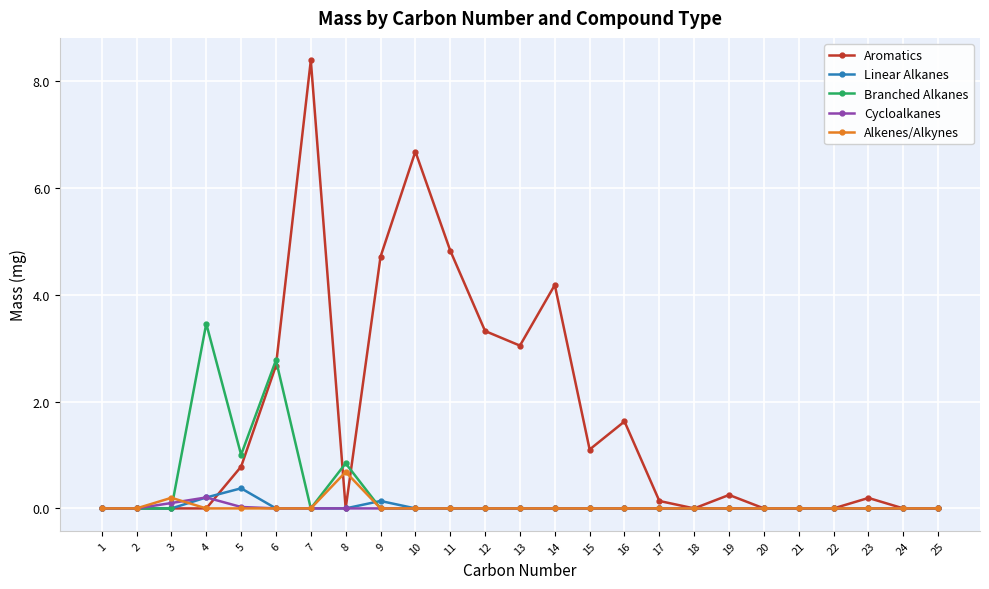

True or false: Linear Alkanes has a value of -0.3 at 13.

False